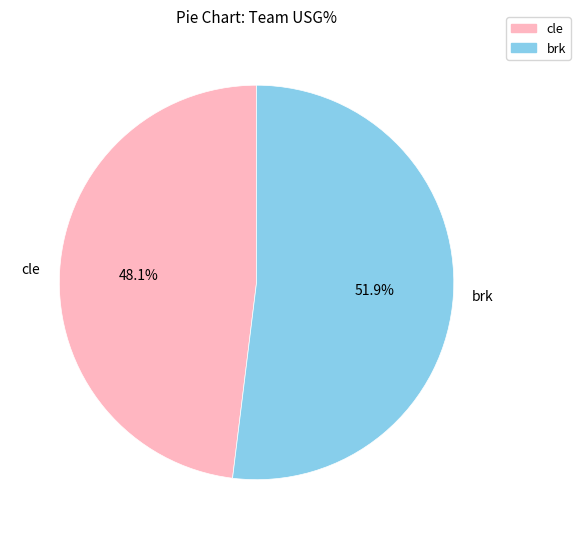

Combined, what portion of the pie is cle and brk?

100.0%